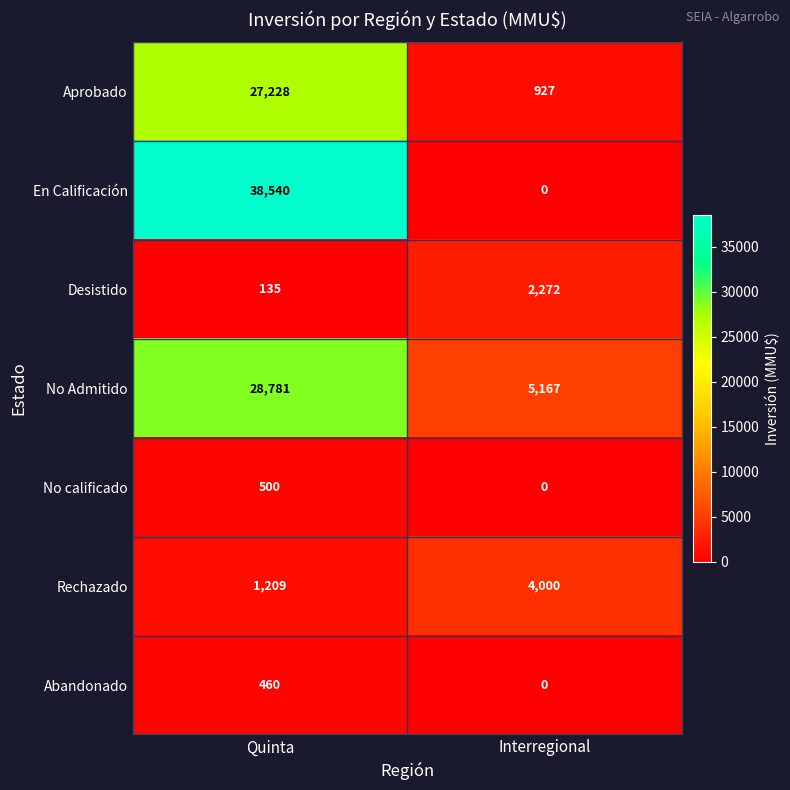

At which category is the sum across all series the highest?

Quinta